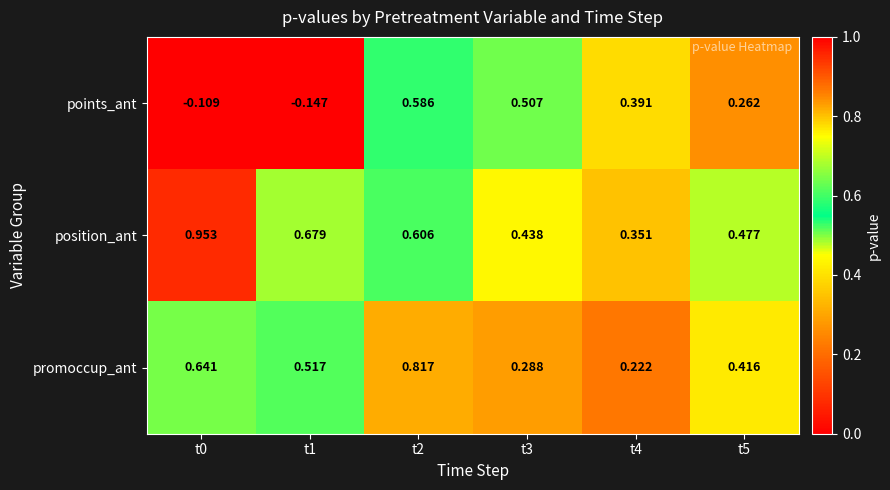

How many categories are shown in the chart?

6